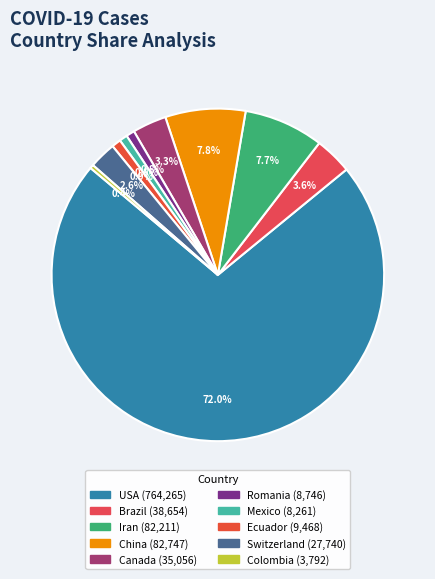

True or false: USA accounts for 72% of the total.

True